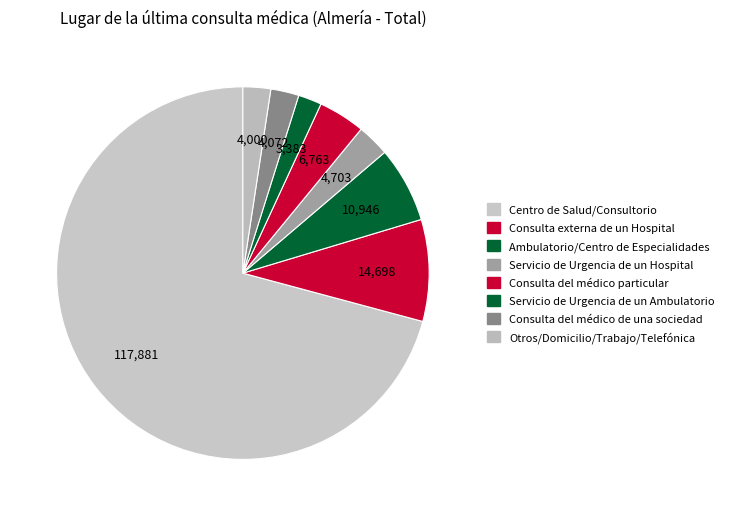

Which slice is the smallest?

Servicio de Urgencia de un Ambulatorio